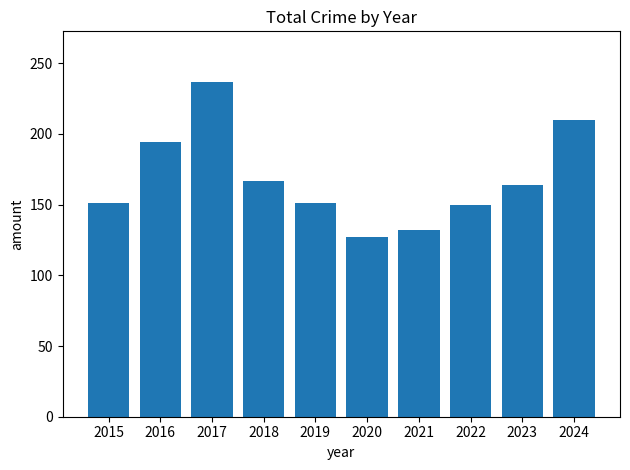

How many values are below 164?

5